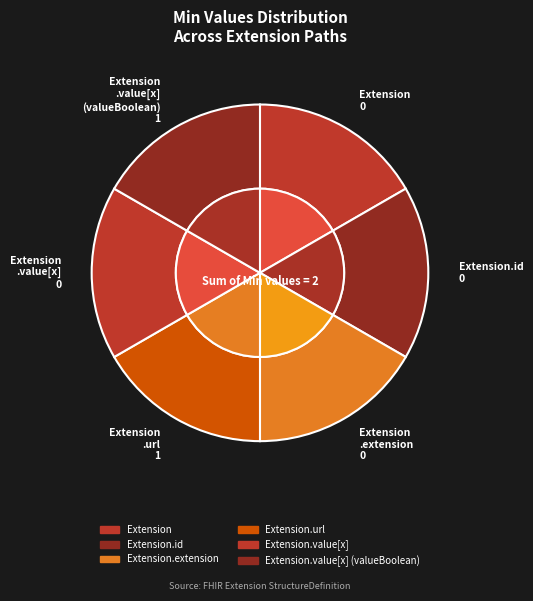

Which has a higher value, Extension.url or Extension.id?

Extension.url